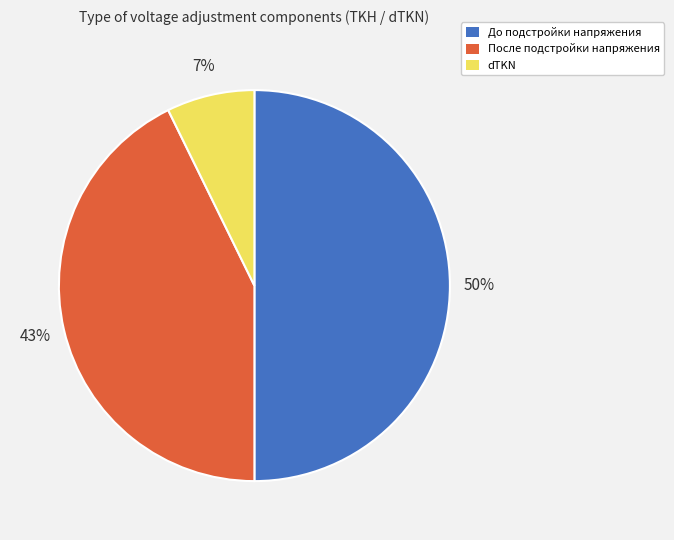

True or false: dTKN accounts for 1% of the total.

False